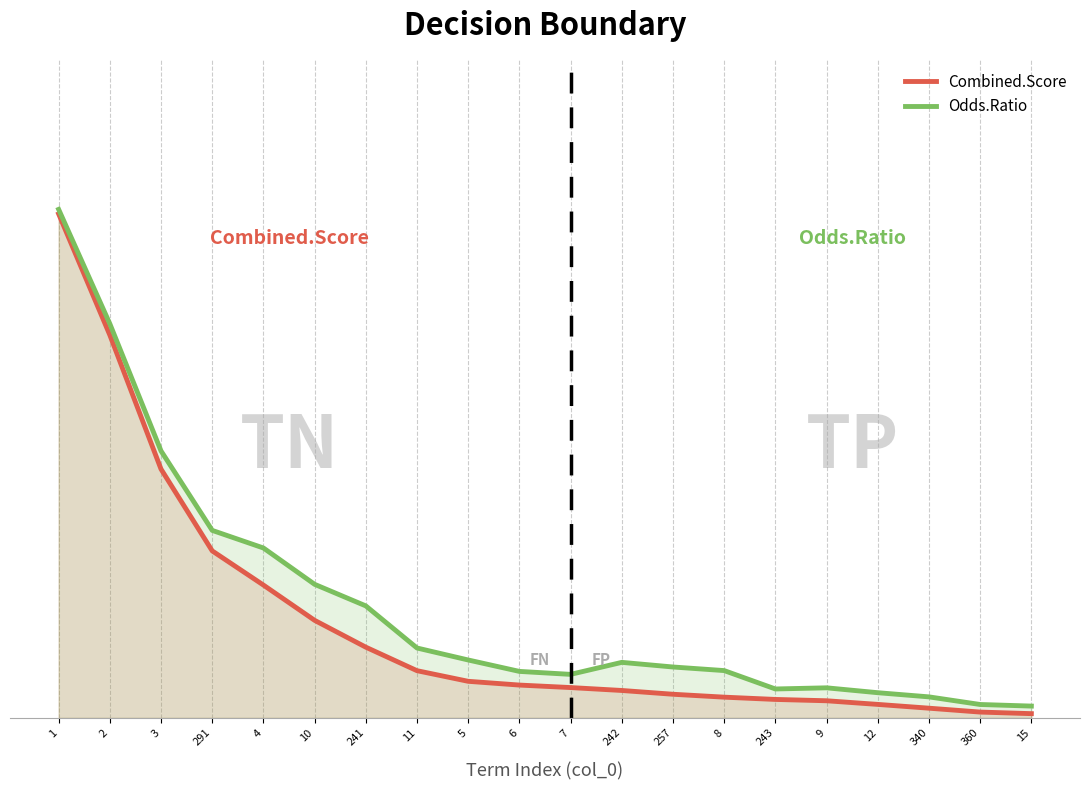

Does the chart display data point markers on the line(s)?

No